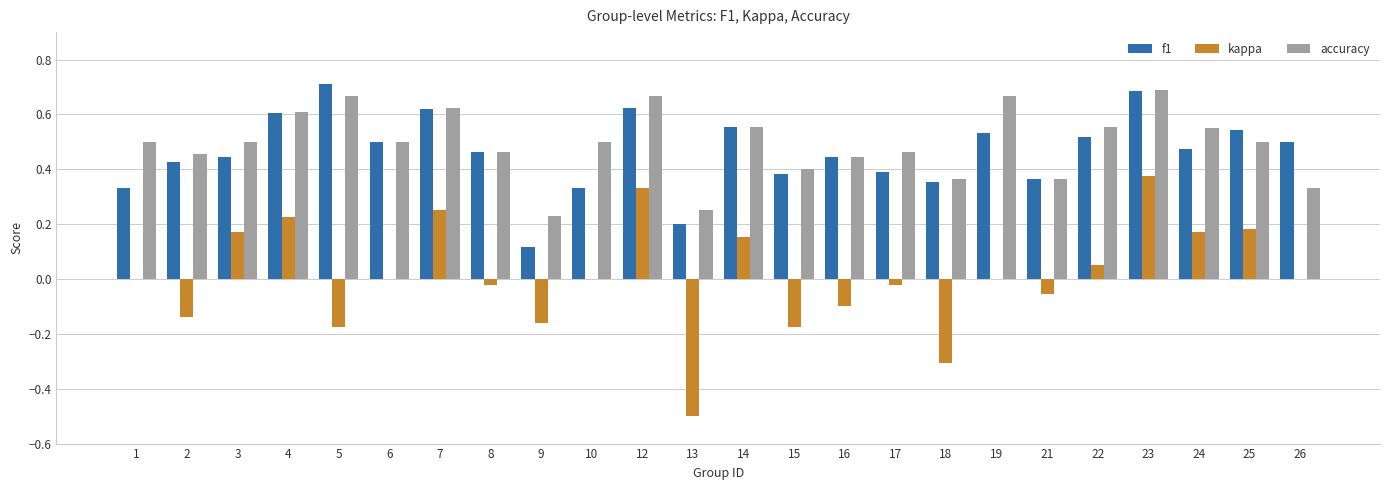

Which series has the widest spread of values?

kappa